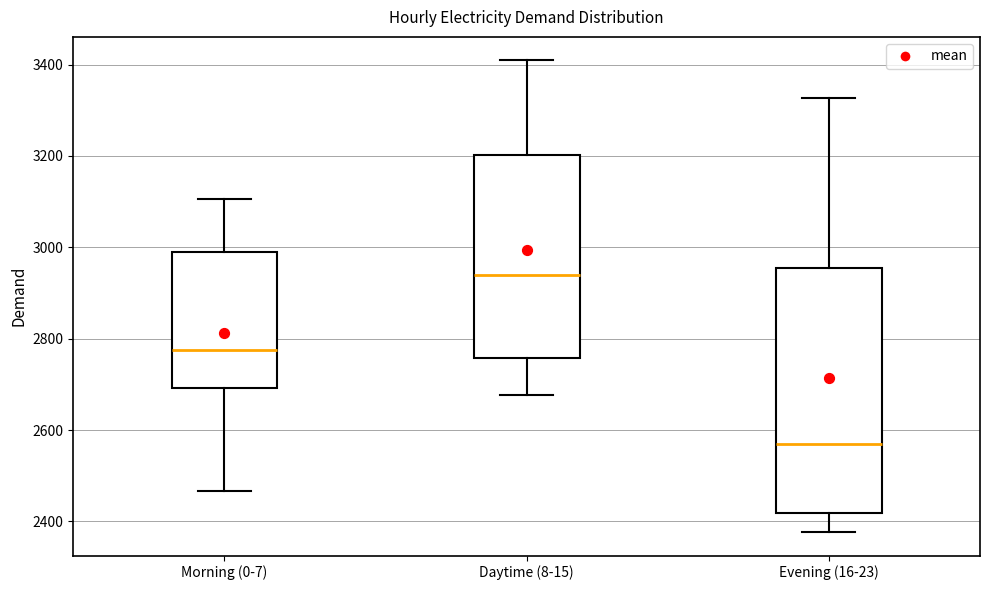

Reading left to right, transcribe this box plot: for each box, give where its median line is, the range the box spans, and where its two whiskers end, as read against the y-axis. The values are not printed on the chart, so give them approximately, as read against the axis.

Morning (0-7): median 2780, box 2700 to 2980, whiskers 2460 to 3100
Daytime (8-15): median 2940, box 2760 to 3200, whiskers 2680 to 3400
Evening (16-23): median 2580, box 2420 to 2960, whiskers 2380 to 3320